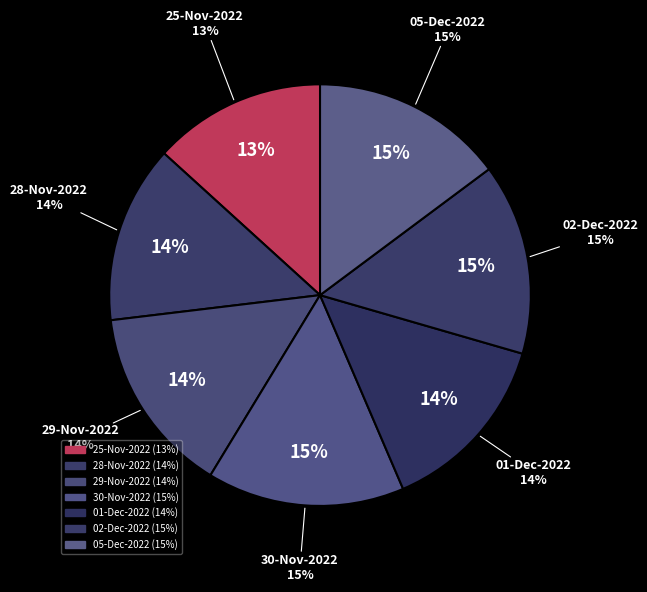

Which has a higher value, 25-Nov-2022 or 29-Nov-2022?

29-Nov-2022